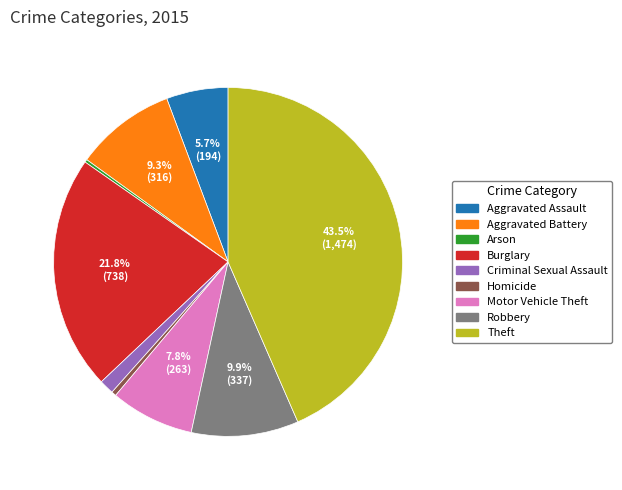

What is the largest slice in the pie chart?

Theft